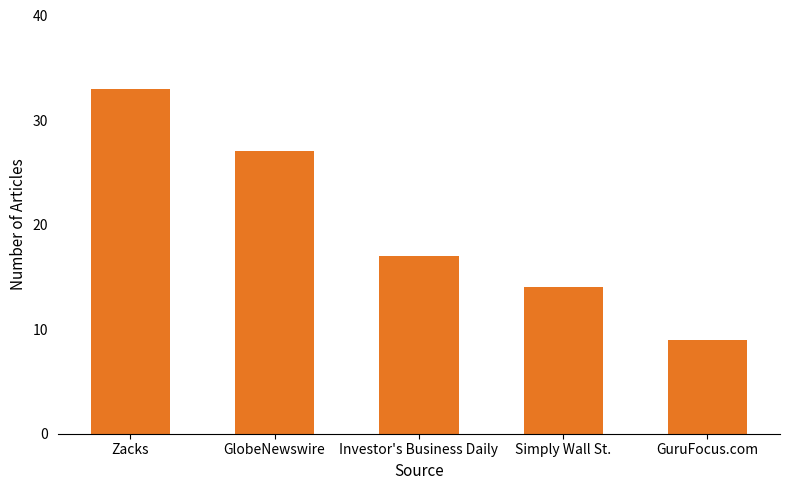

Count the values in the range 14 to 27.

3